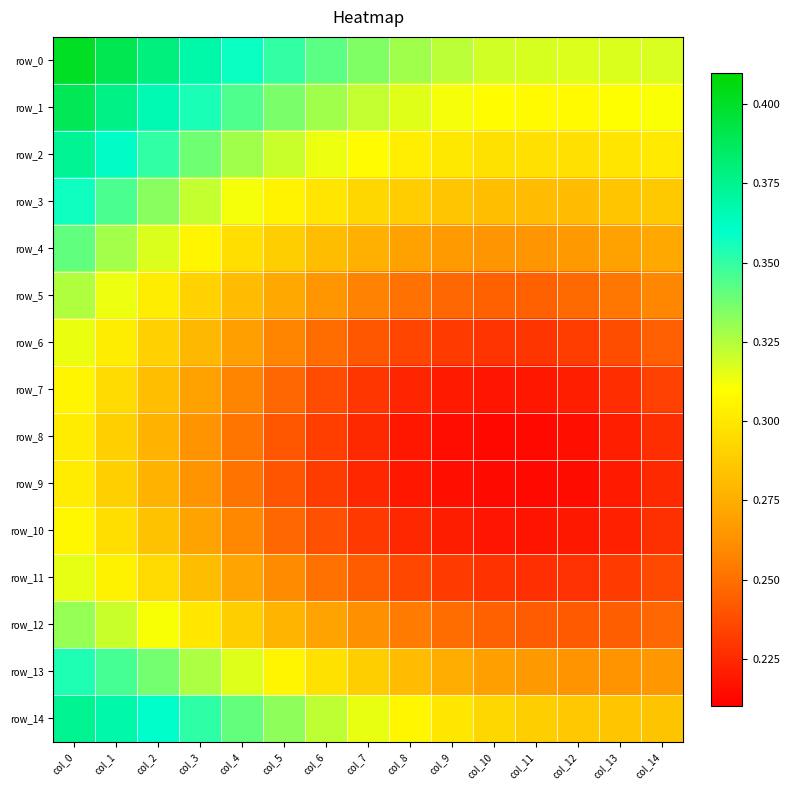

Which has a higher value, col_3 or col_11?

col_3